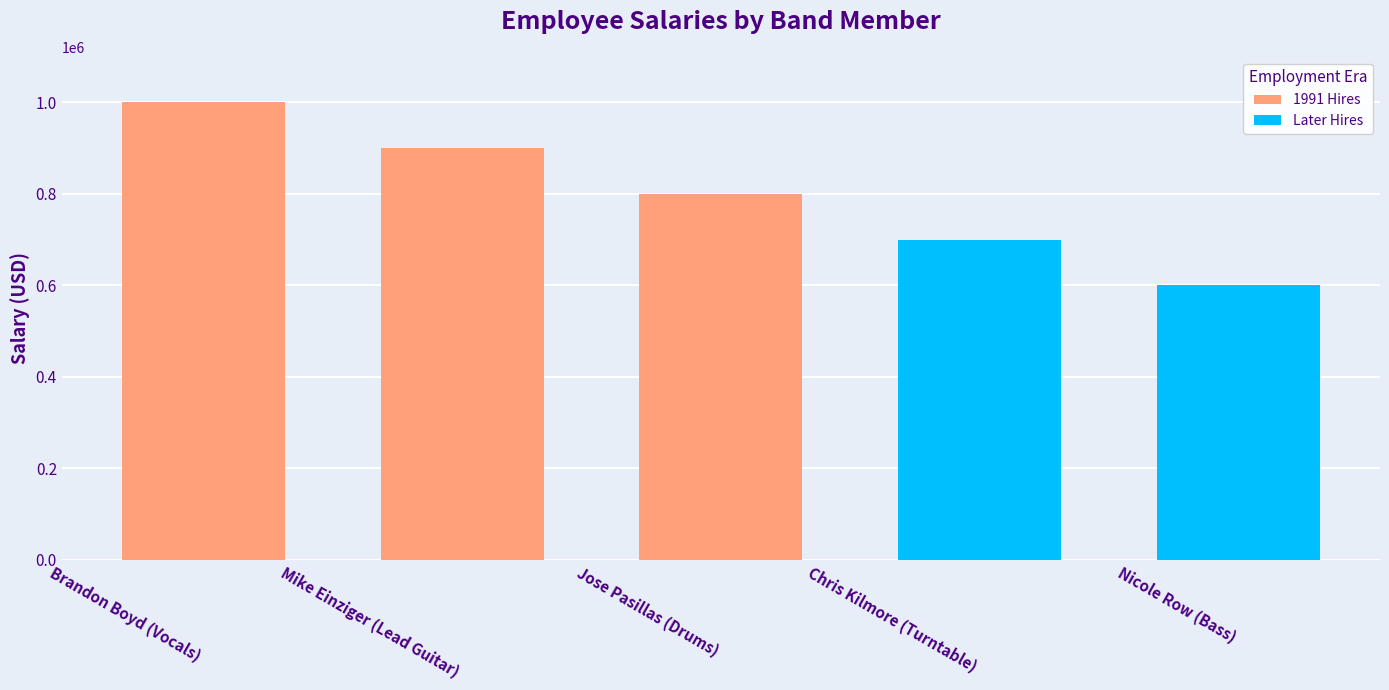

Is it true that the value at Chris Kilmore (Turntable) is 377074?

False